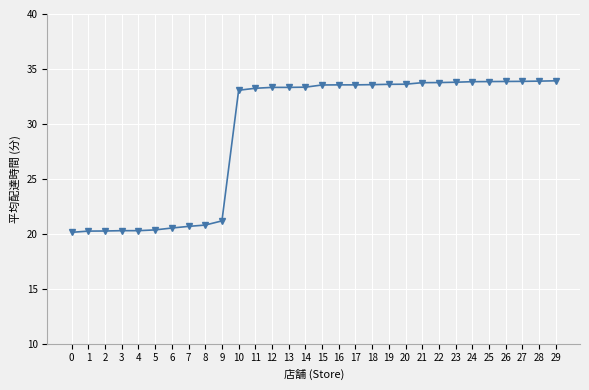

How many categories are shown in the chart?

30